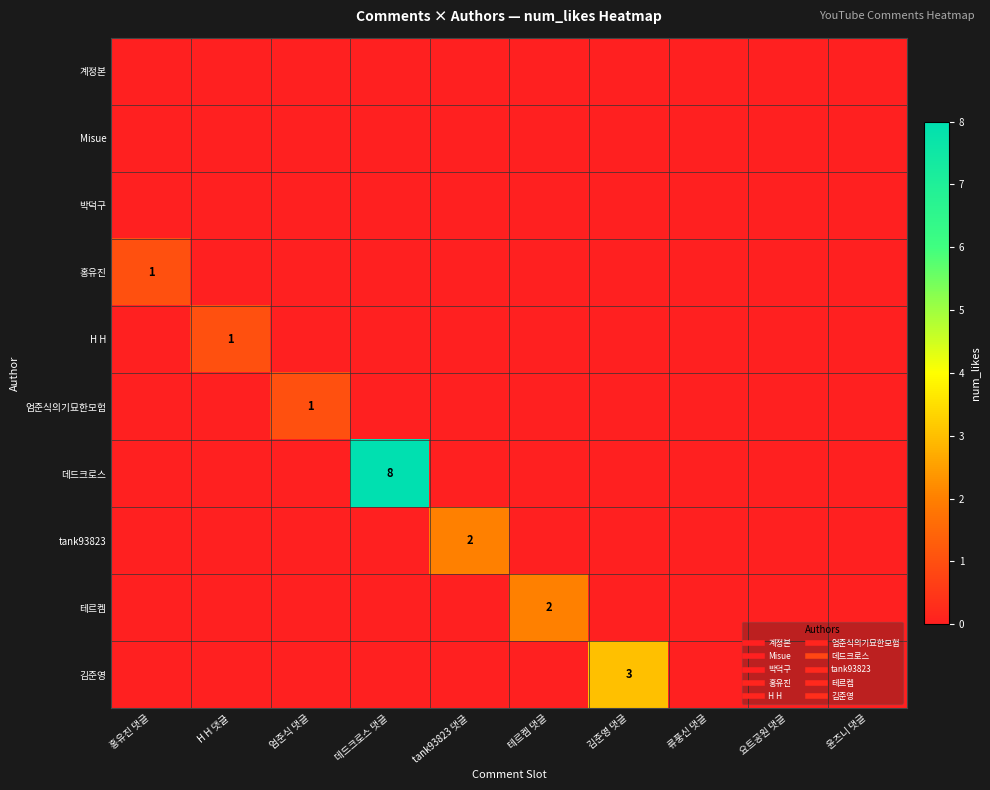

At which label is 엄준식의기묘한모험 closest to 0?

홍유진 댓글